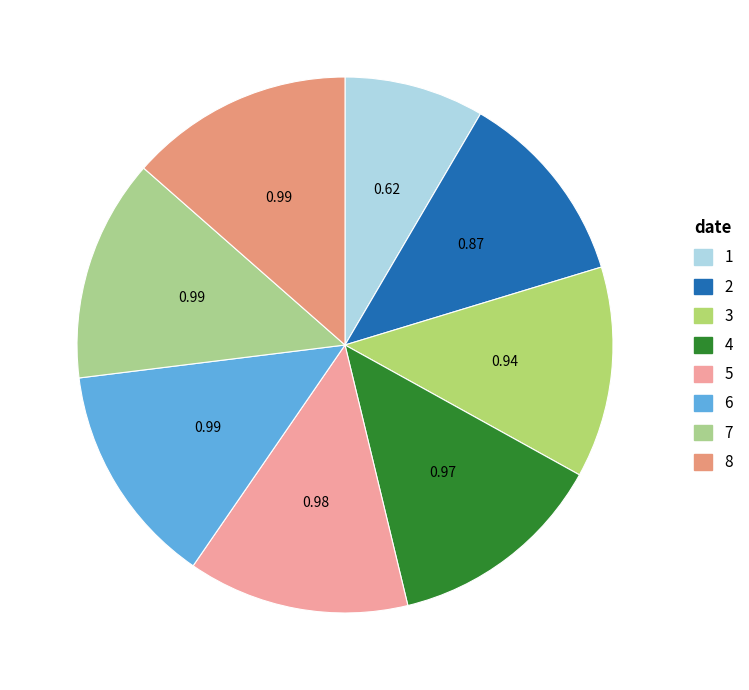

How many segments does this pie chart have?

8